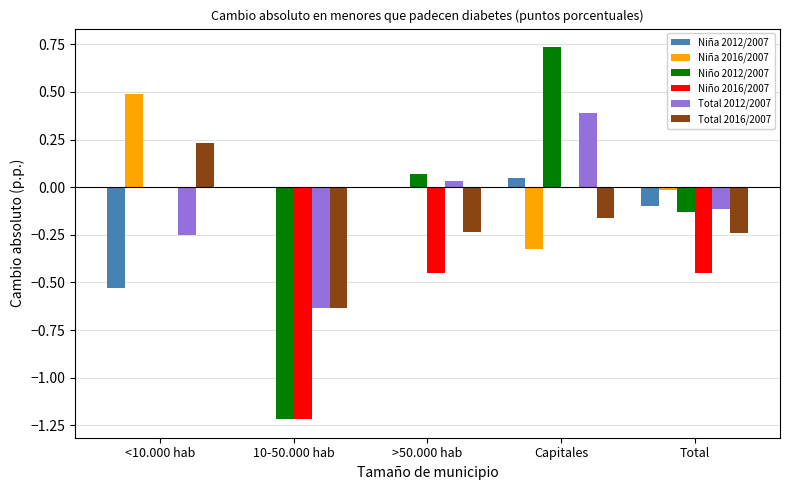

How many data points does each series have?

5